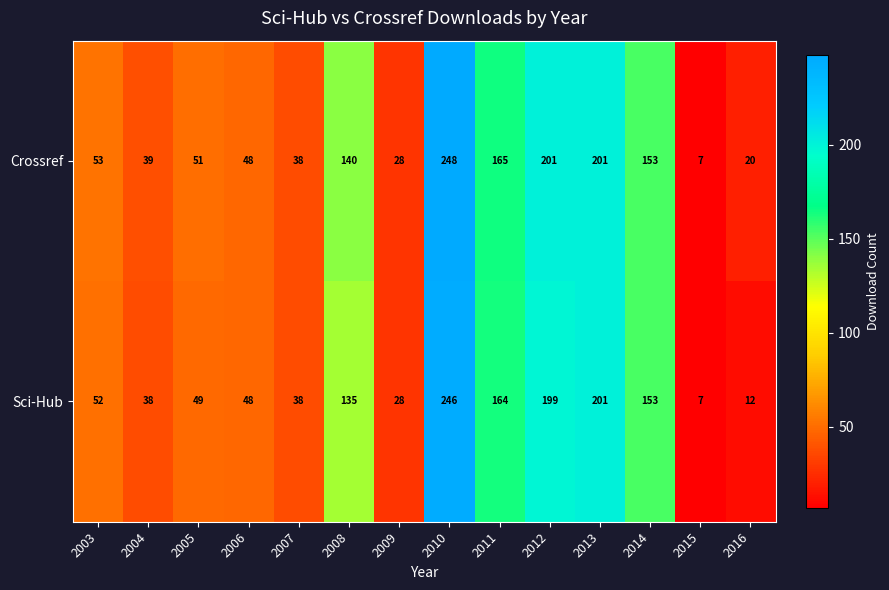

What is the sum of the Crossref values at 2008 and 2006?

188